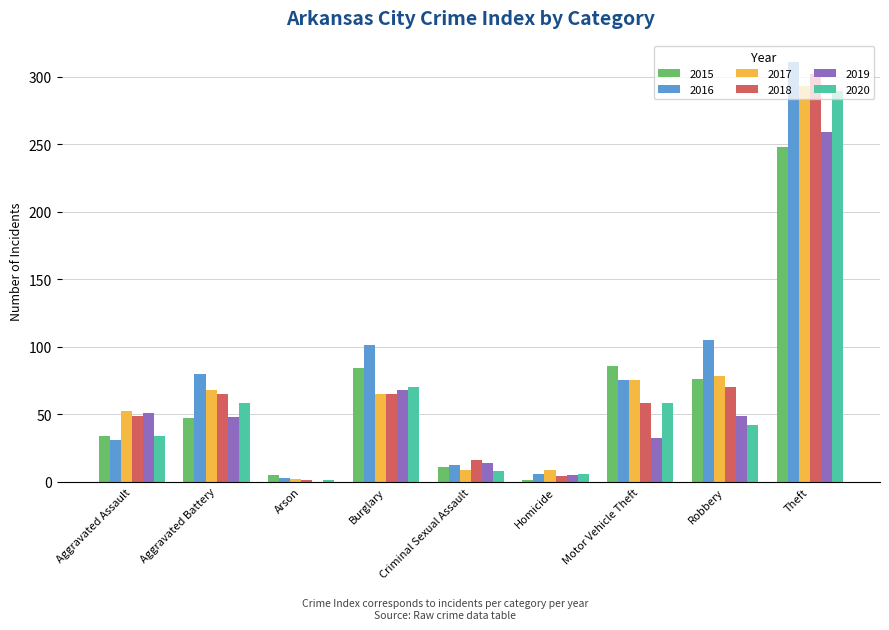

At which label is 2018 closest to 151?

Robbery